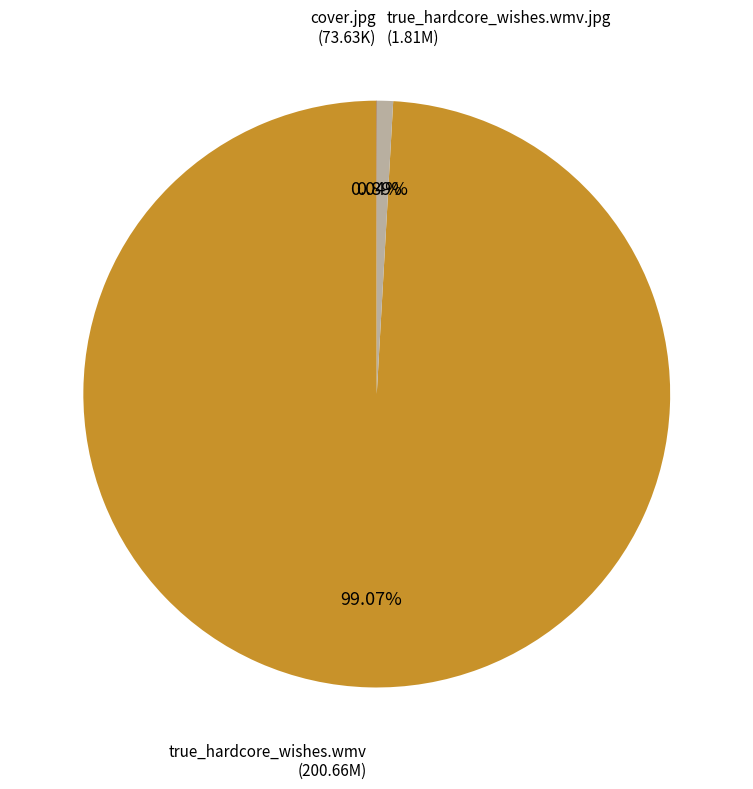

To the nearest percent, what is the difference between the largest and smallest slice percentages?

99%